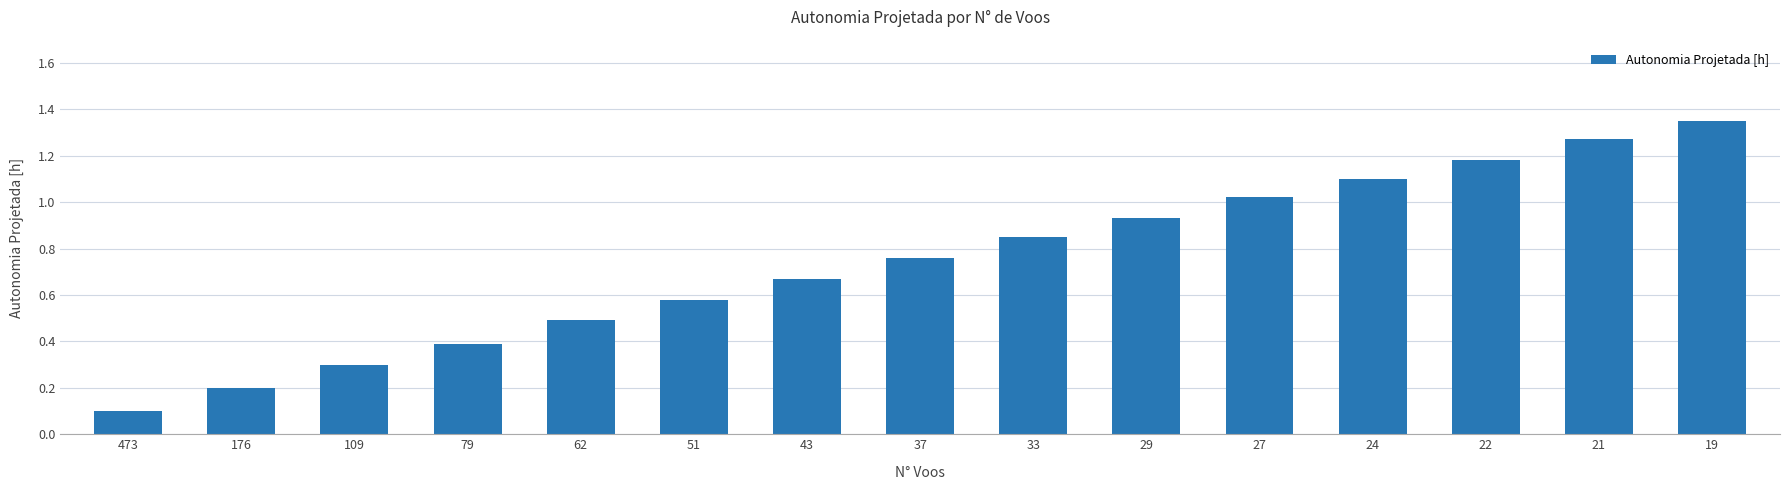

At which label is the value closest to 0?

473